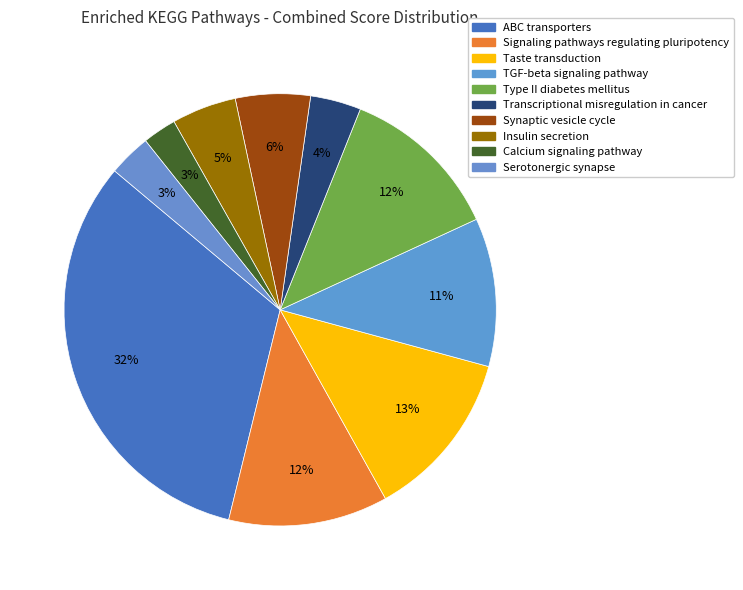

True or false: Signaling pathways regulating pluripotency accounts for 12% of the total.

True